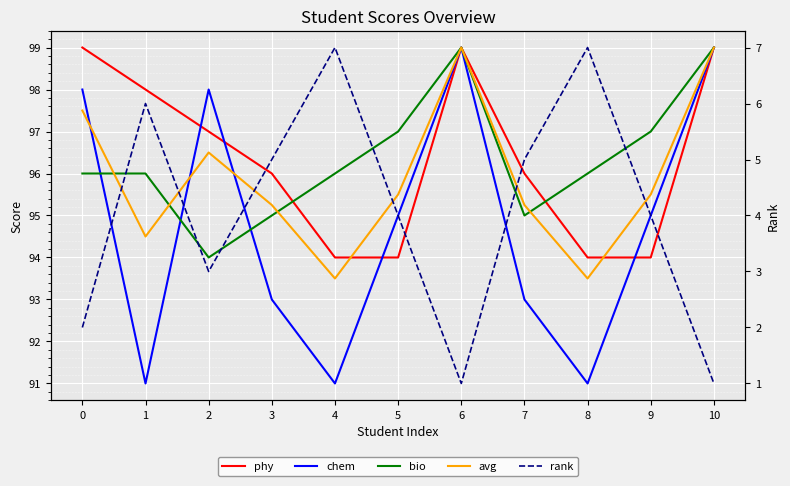

Reading left to right, list all the values displayed in this chart.

phy: 0=99.0	1=98.0	2=97.0	3=96.0	4=94.0	5=94.0	6=99.0	7=96.0	8=94.0	9=94.0	10=99.0
chem: 0=98.0	1=91.0	2=98.0	3=93.0	4=91.0	5=95.0	6=99.0	7=93.0	8=91.0	9=95.0	10=99.0
bio: 0=96.0	1=96.0	2=94.0	3=95.0	4=96.0	5=97.0	6=99.0	7=95.0	8=96.0	9=97.0	10=99.0
avg: 0=97.5	1=94.5	2=96.5	3=95.2	4=93.5	5=95.5	6=99.0	7=95.2	8=93.5	9=95.5	10=99.0
rank: 0=2.0	1=6.0	2=3.0	3=5.0	4=7.0	5=4.0	6=1.0	7=5.0	8=7.0	9=4.0	10=1.0